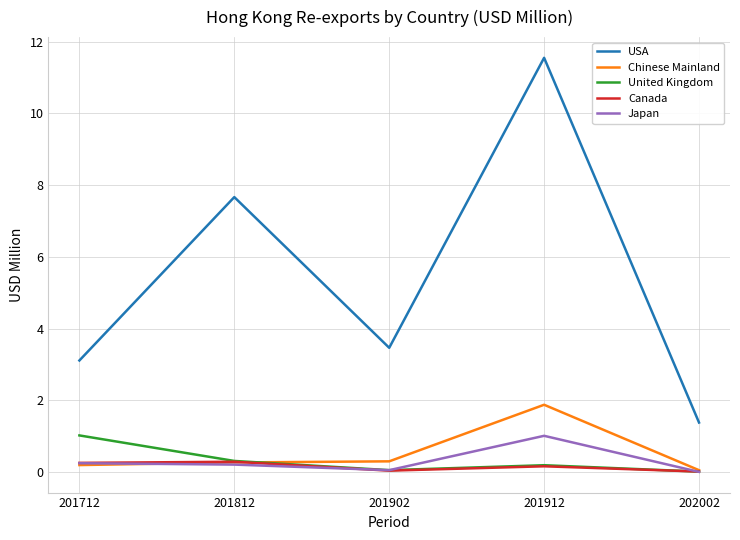

What is the difference between the maximum and minimum values in the Chinese Mainland series?

1.8